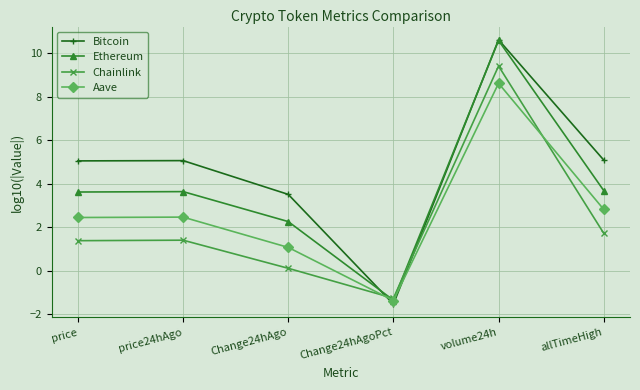

What is the difference between the maximum and second lowest values in the Ethereum series?

8.3